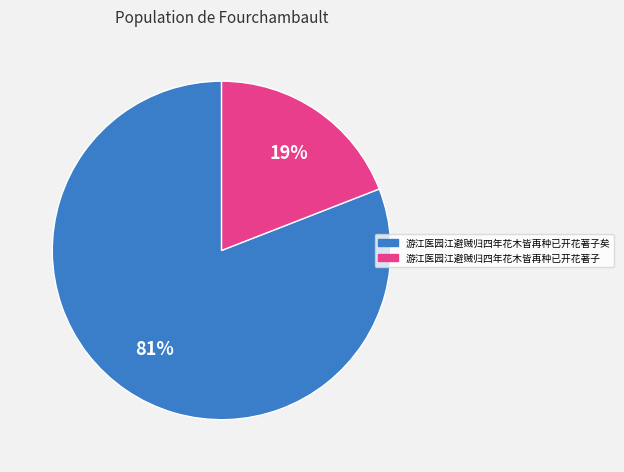

Does any single category account for the majority?

Yes